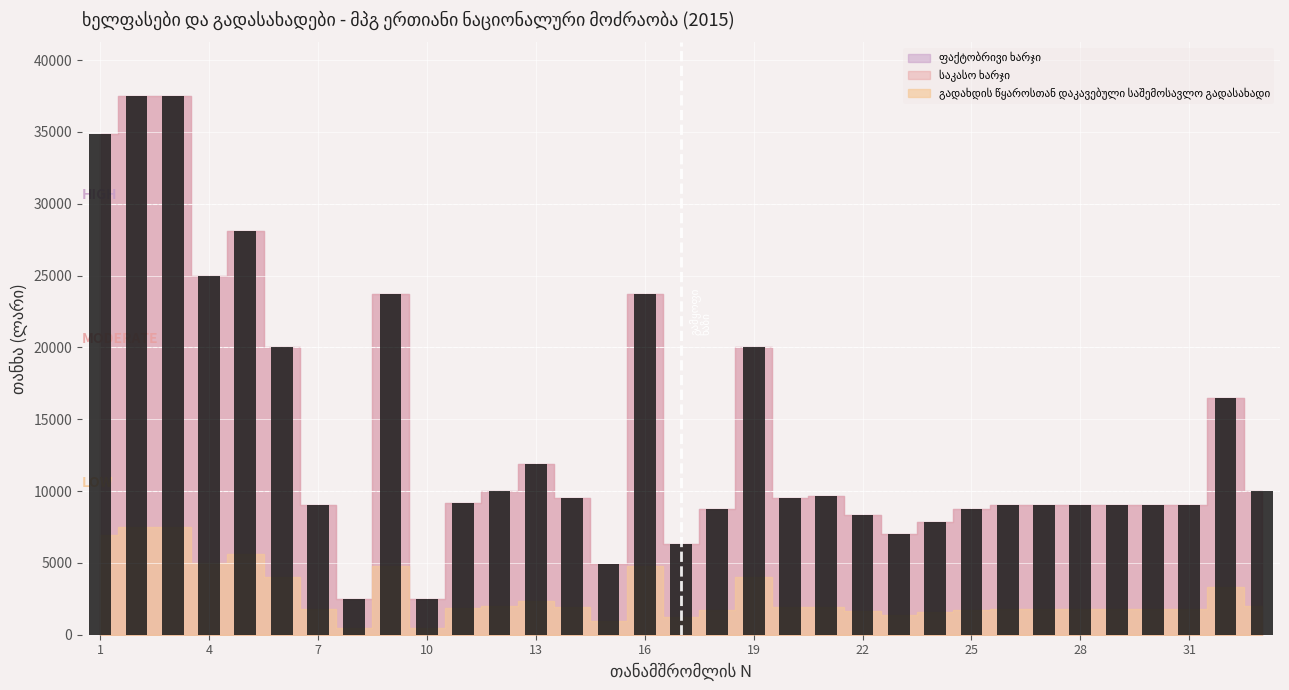

What is the average value?

13836.1